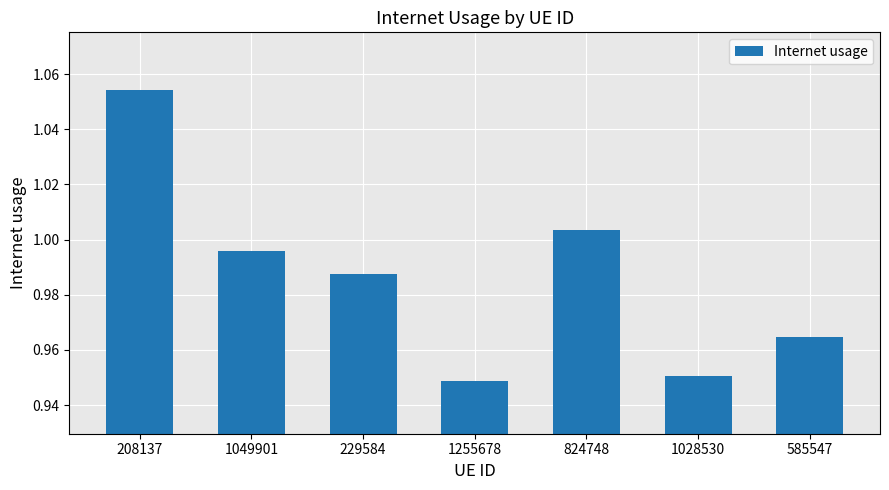

What is the difference between the second highest and minimum values?

0.1